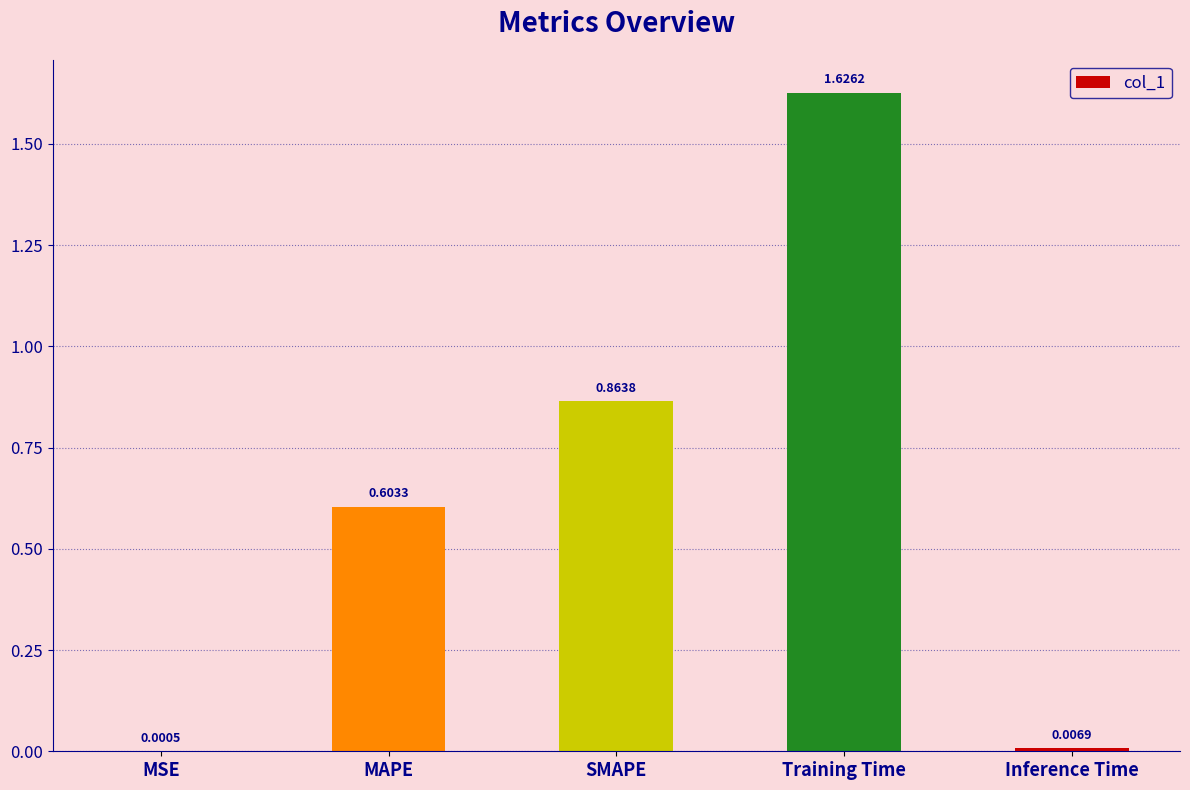

Which category has the highest value across all series?

Training Time